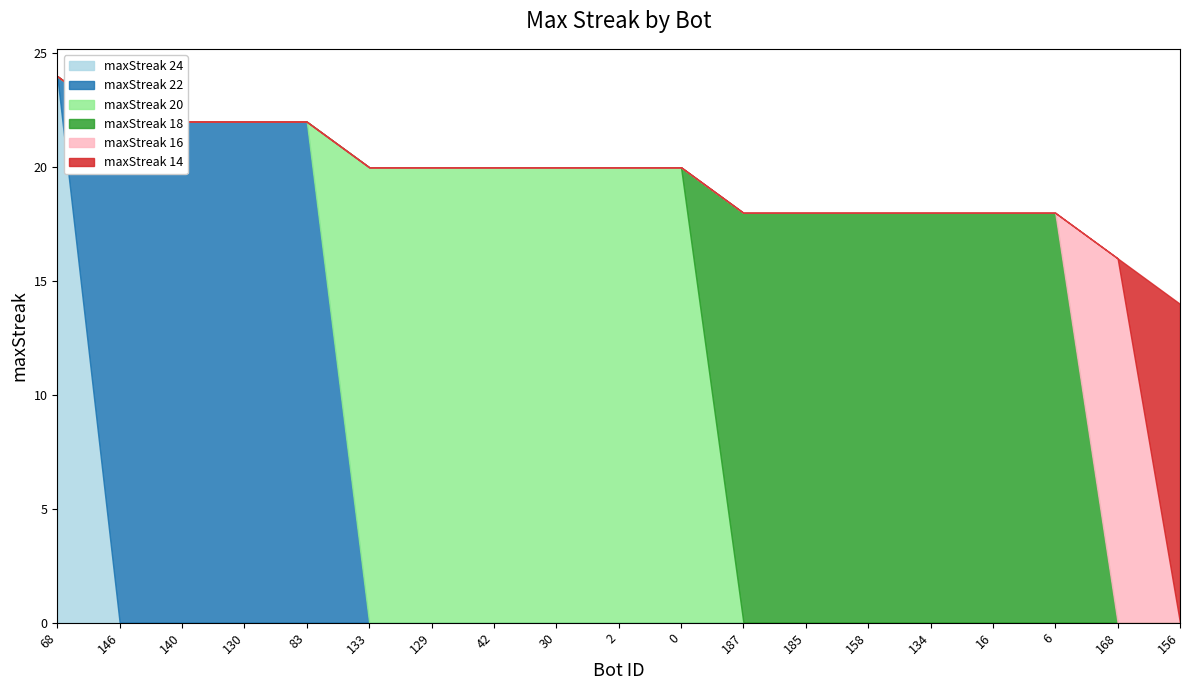

Is the value of maxStreak 18 at 130 greater than the value of maxStreak 22 at 2?

No